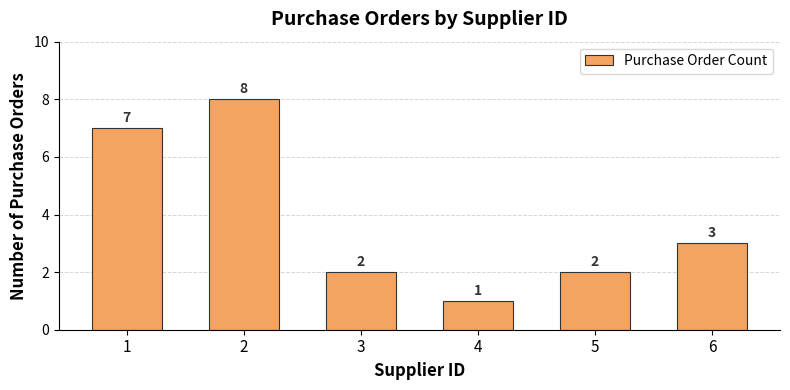

At which category does the chart reach its minimum across all series?

4